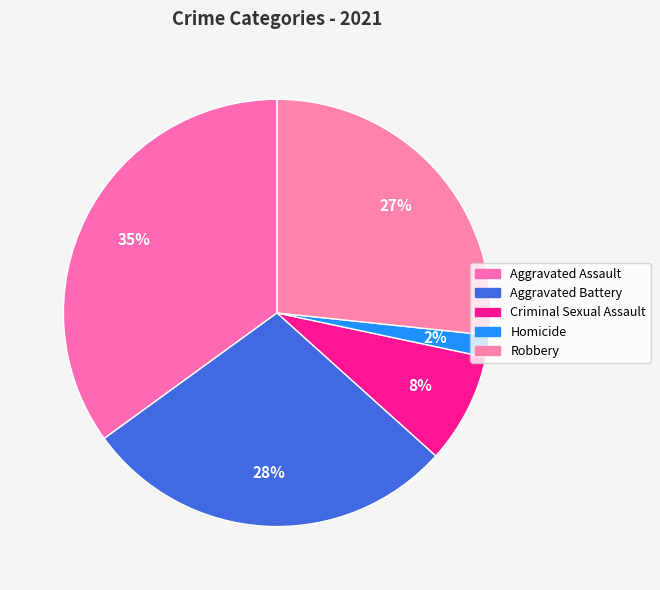

To the nearest percent, what portion does Aggravated Assault represent?

35%